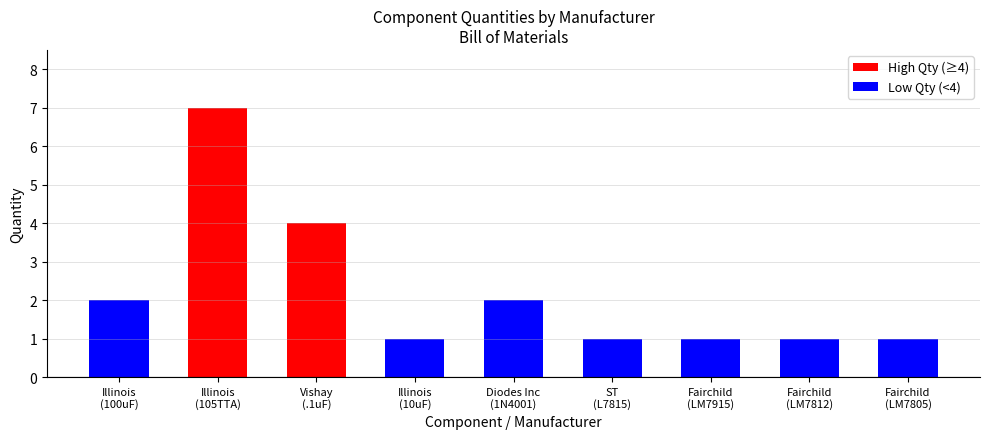

What is the difference between the values at Fairchild
(LM7805) and Illinois
(100uF)?

1